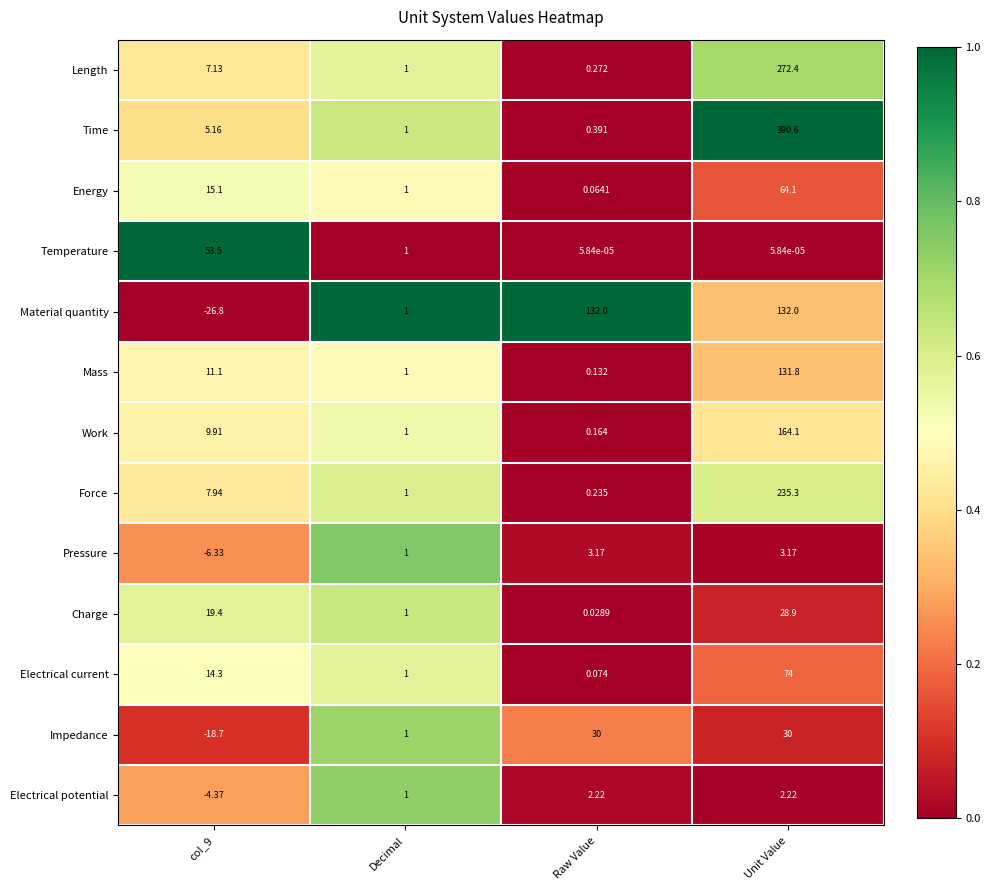

Rank the series at Raw Value from highest to lowest value.

Material quantity, Impedance, Pressure, Electrical potential, Time, Length, Force, Work, Mass, Electrical current, Energy, Charge, Temperature